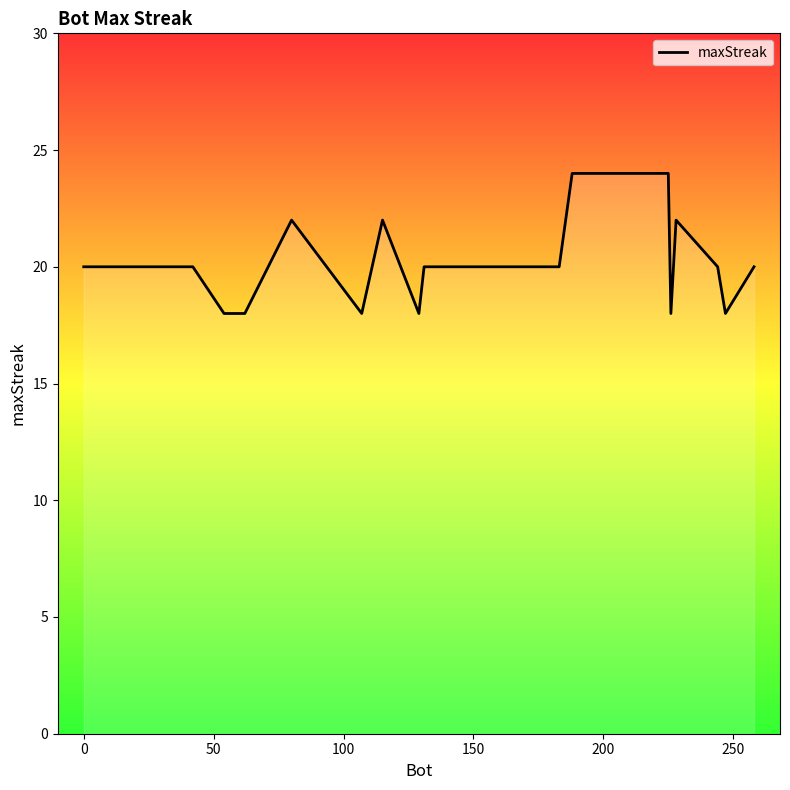

What is the difference between the maximum and minimum values?

6